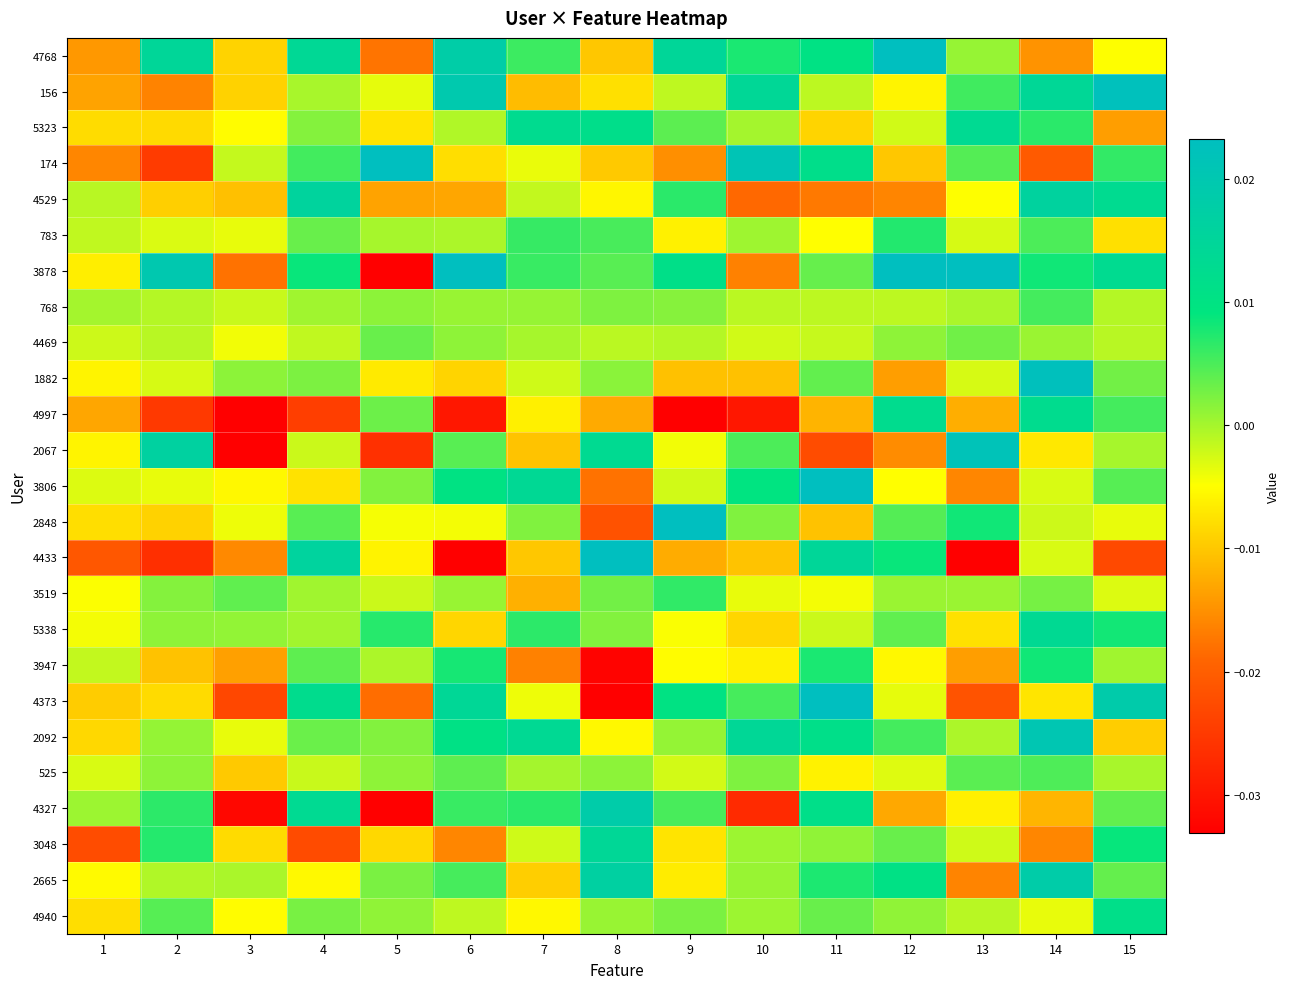

At how many categories does at least one series exceed 0?

15